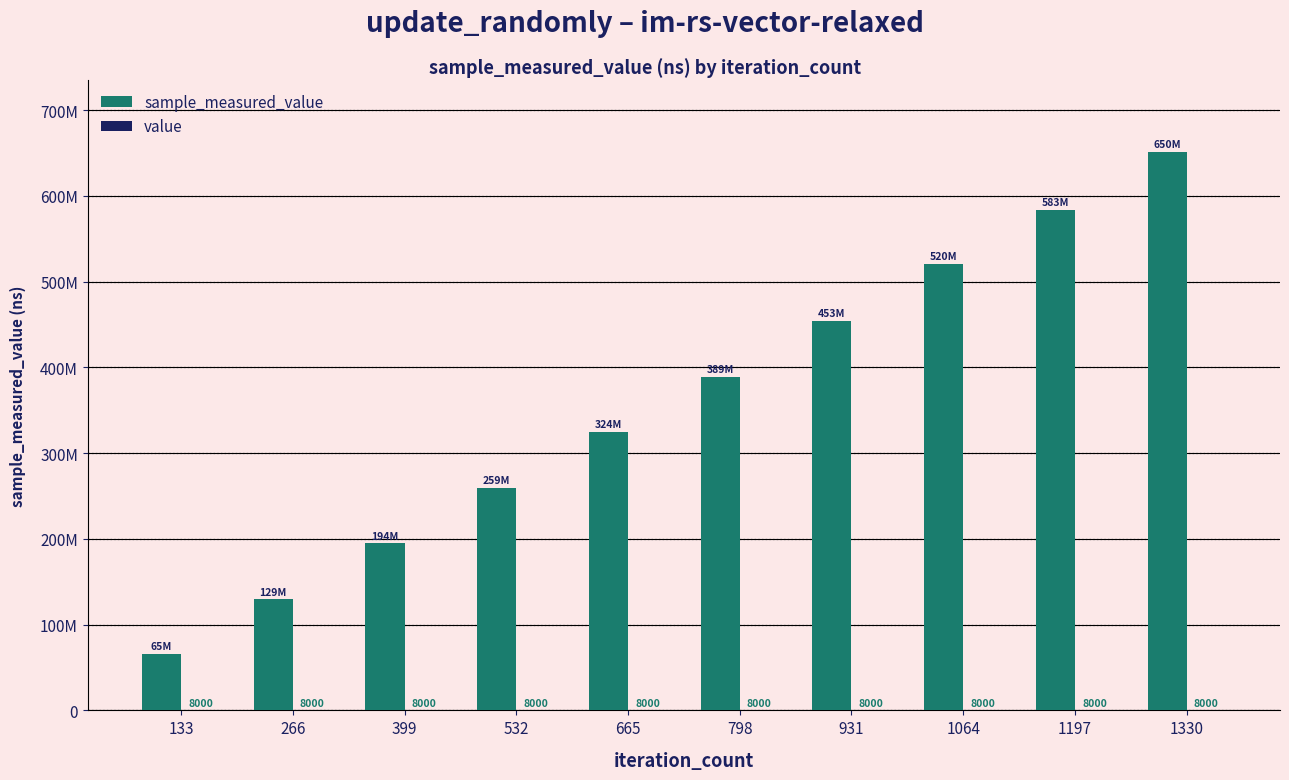

Does the chart contain stacked bars?

No